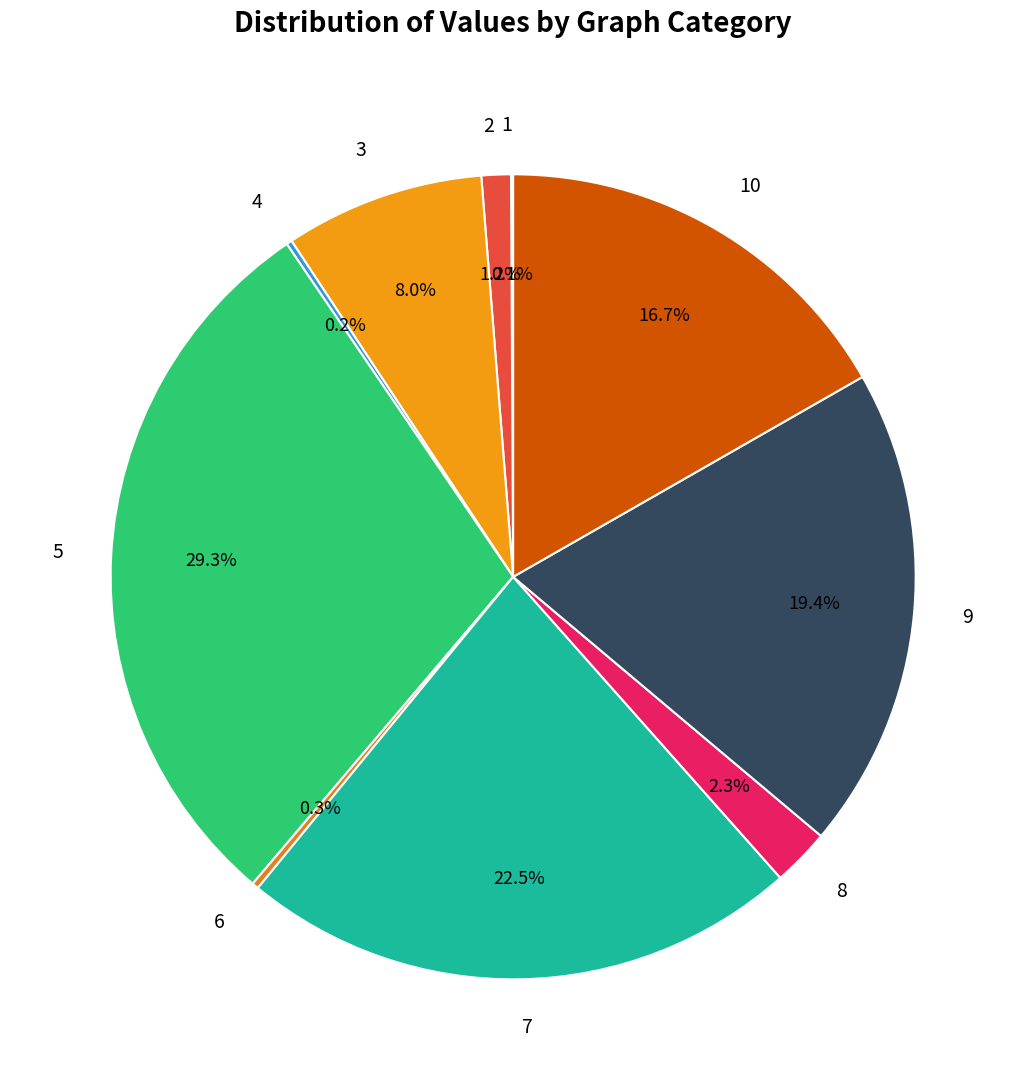

Which category has the biggest portion of the pie?

5